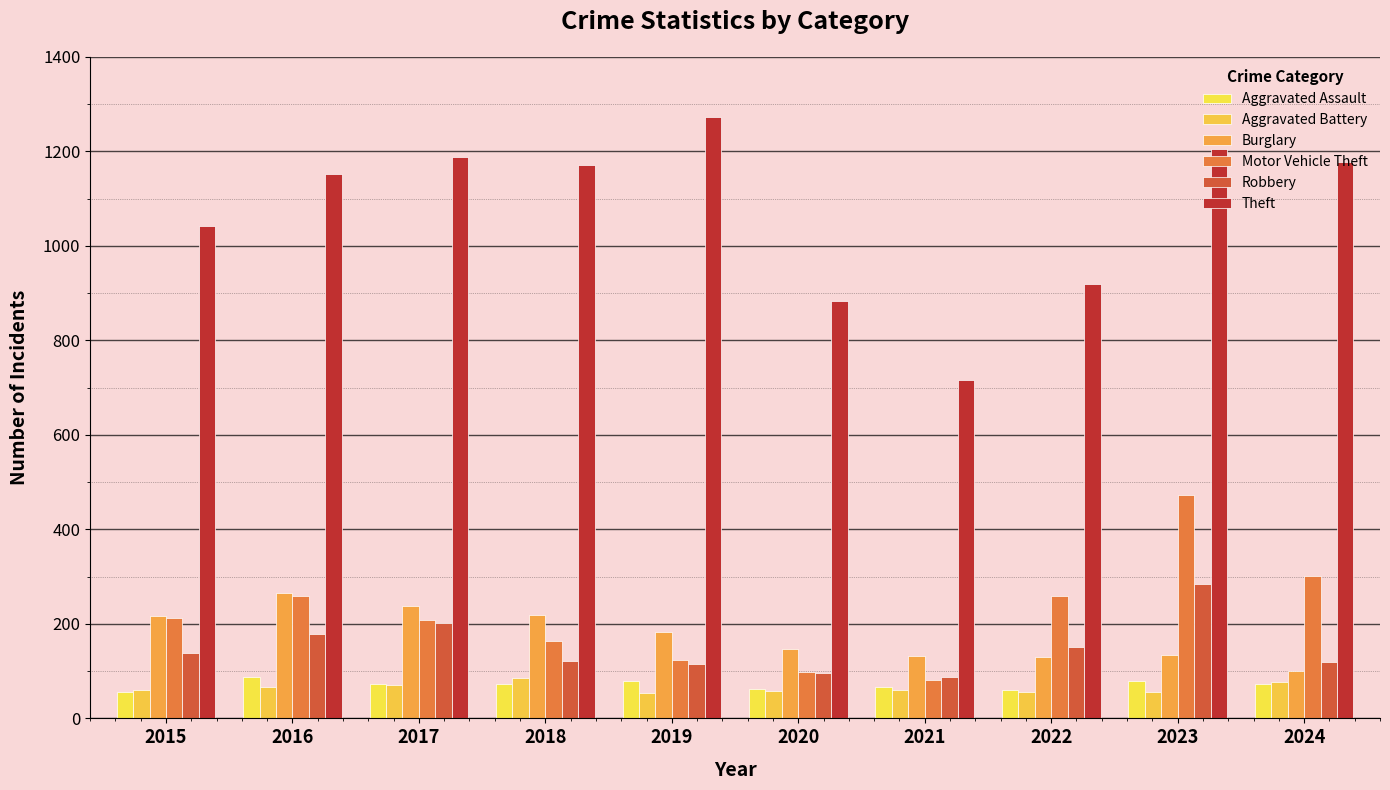

At 2024, list the series in order from largest to smallest.

Theft, Motor Vehicle Theft, Robbery, Burglary, Aggravated Battery, Aggravated Assault